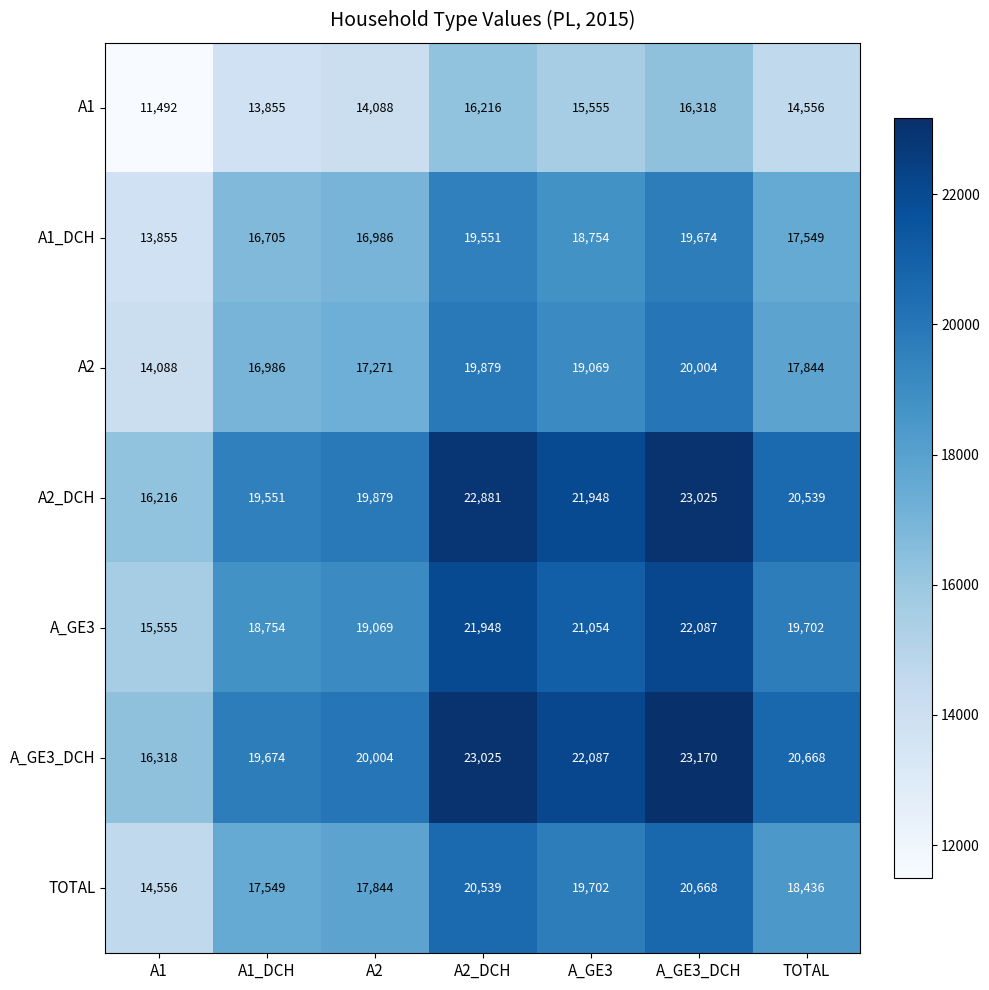

What is the maximum value shown in the chart?

23170